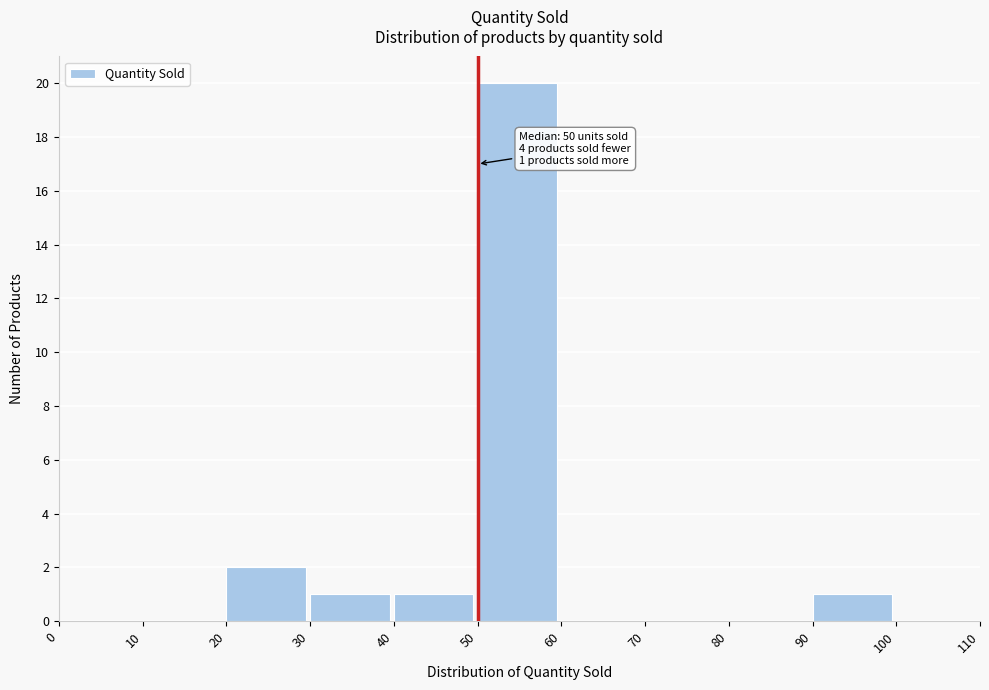

Over which range of the x-axis is the bar tallest?

50 to 60